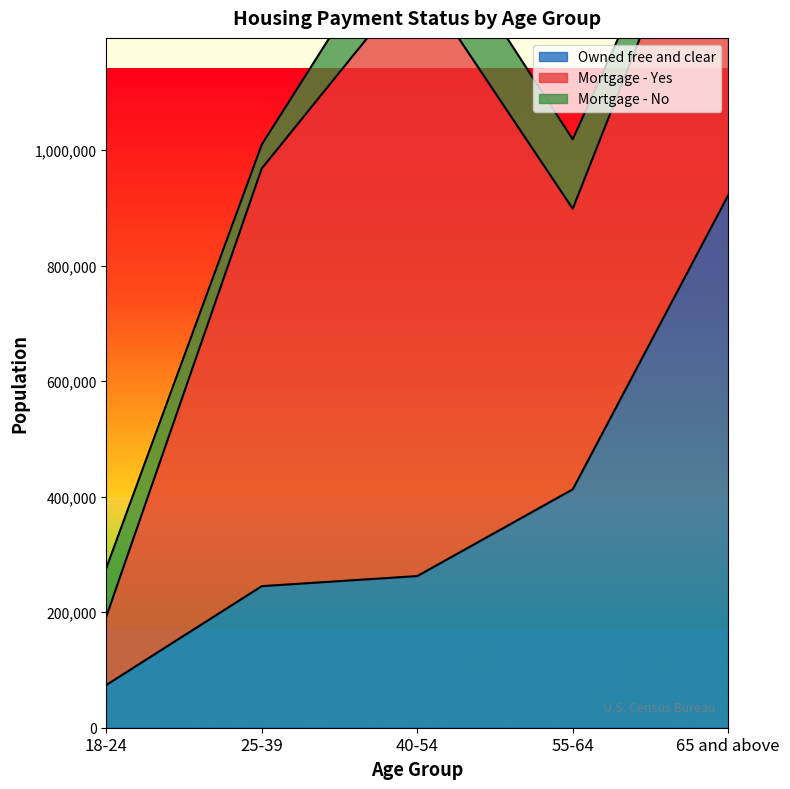

Reading right to left, list all the values displayed in this chart.

Owned free and clear: 922015	412718	262564	245096	73957
Mortgage - Yes: 660298	485685	1038523	723151	118252
Mortgage - No: 34259	120298	132897	41495	83966